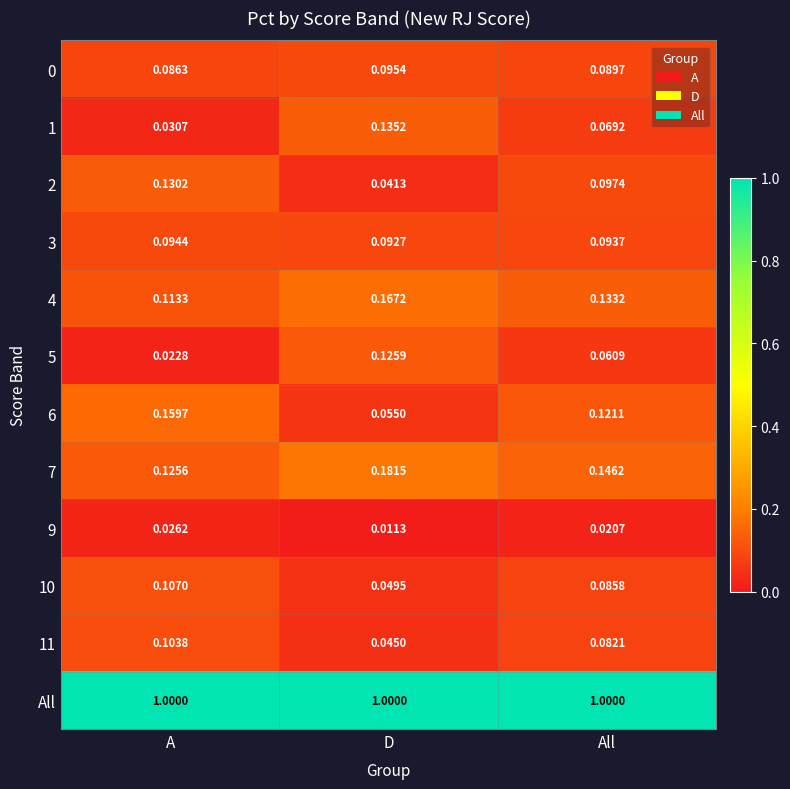

Which category has the lowest value across all series?

D